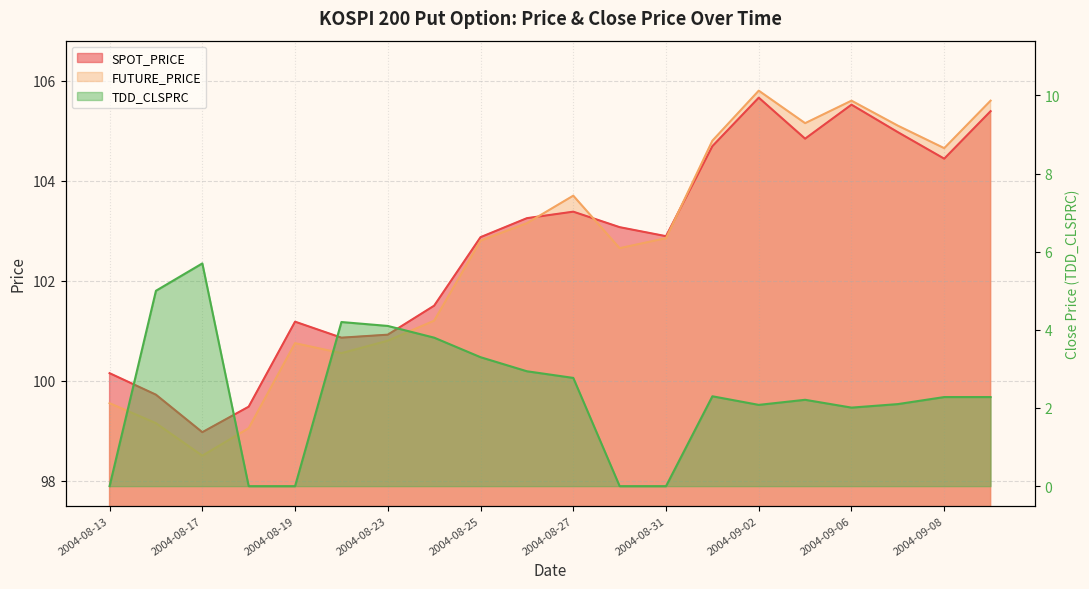

At which category does the chart reach its minimum across all series?

2004-08-13